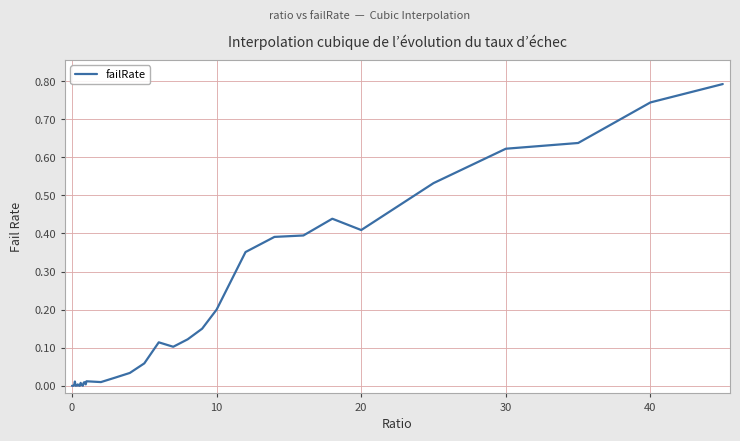

What is the maximum value shown in the chart?

0.8